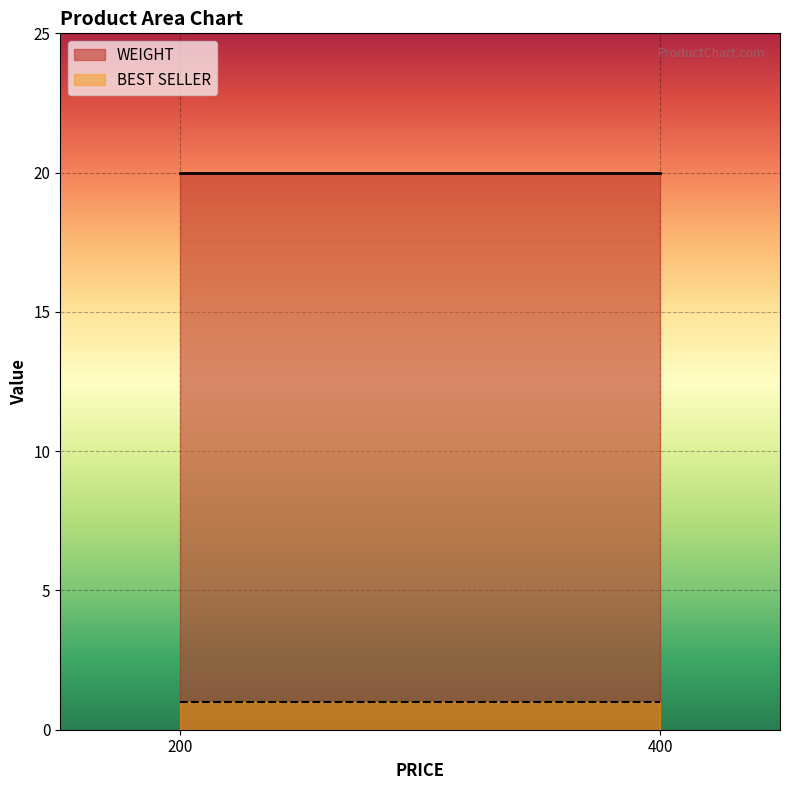

Which category has the lowest value across all series?

200